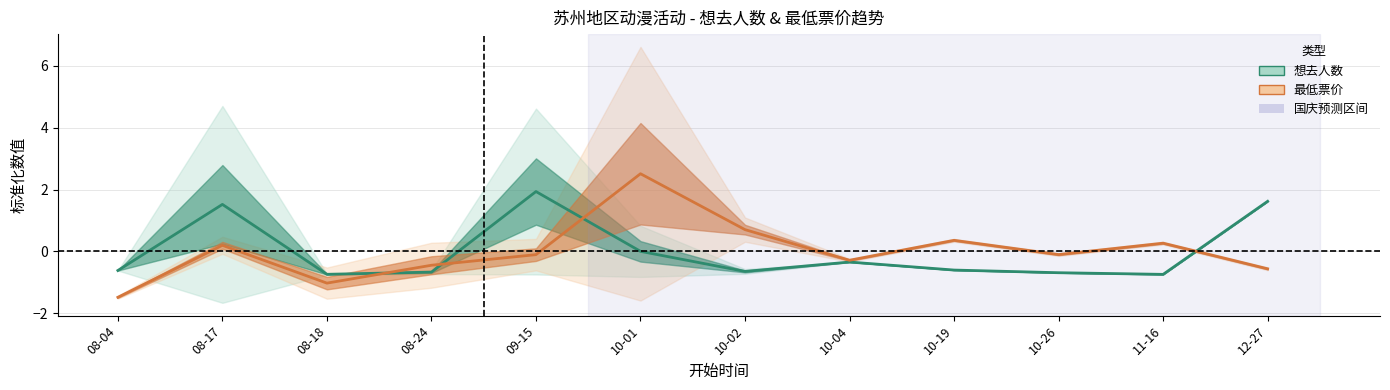

List the series in order of their overall mean, highest first.

最低票价, 想去人数